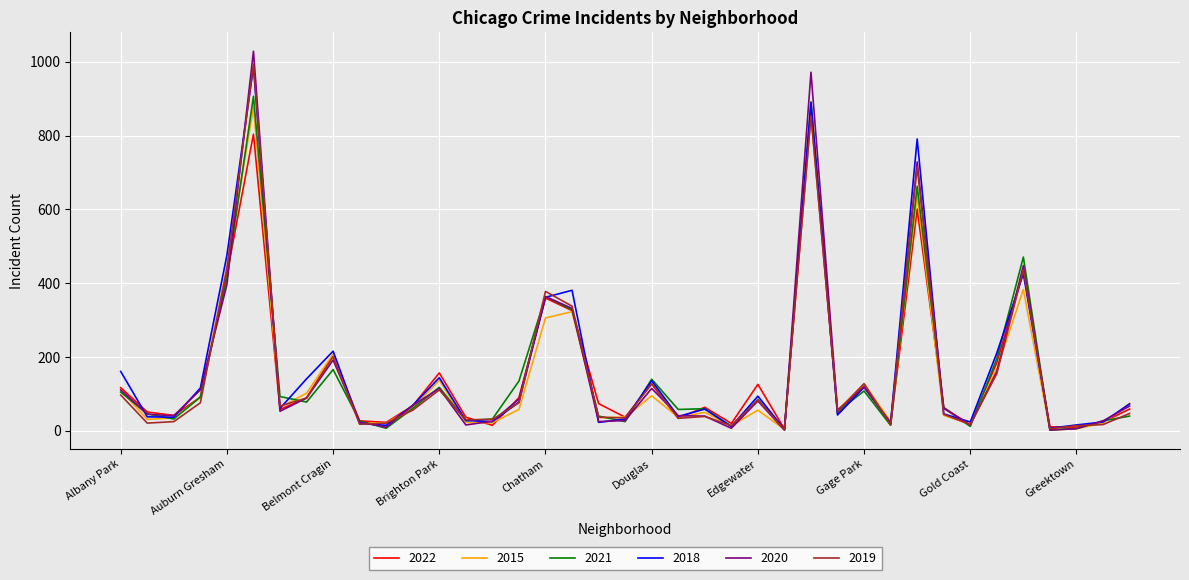

Which series has the widest spread of values?

2020